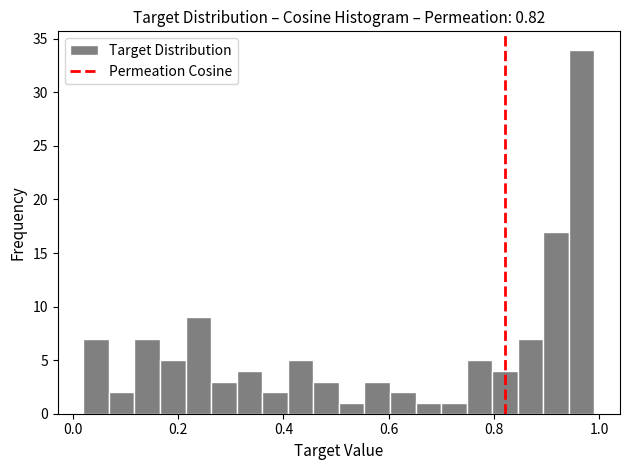

Read against the x-axis, roughly where is the centre of the tallest bar?

0.96